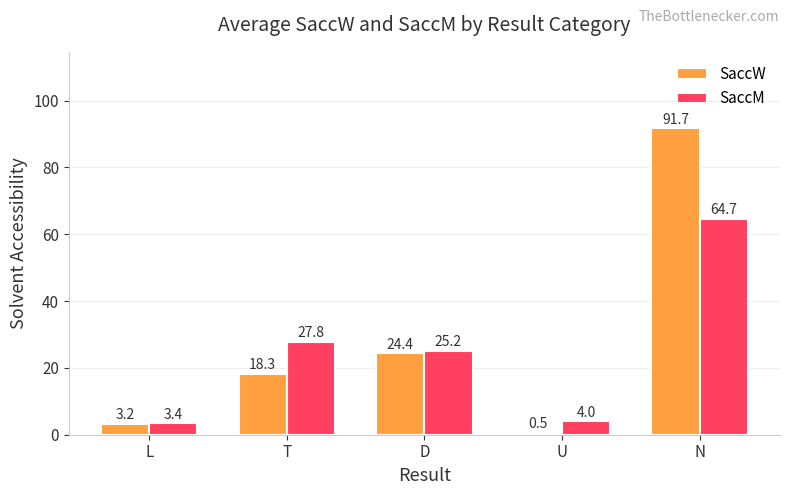

What is the lowest value of the SaccM series?

3.4